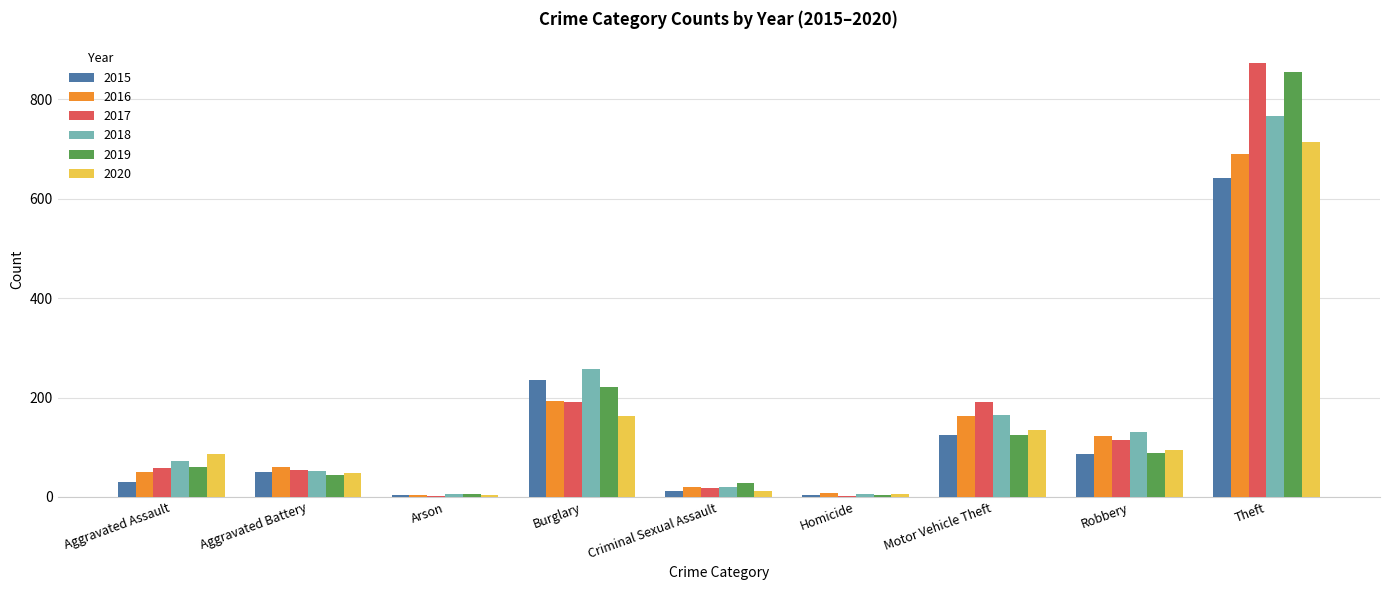

At which label is 2020 closest to 358?

Burglary